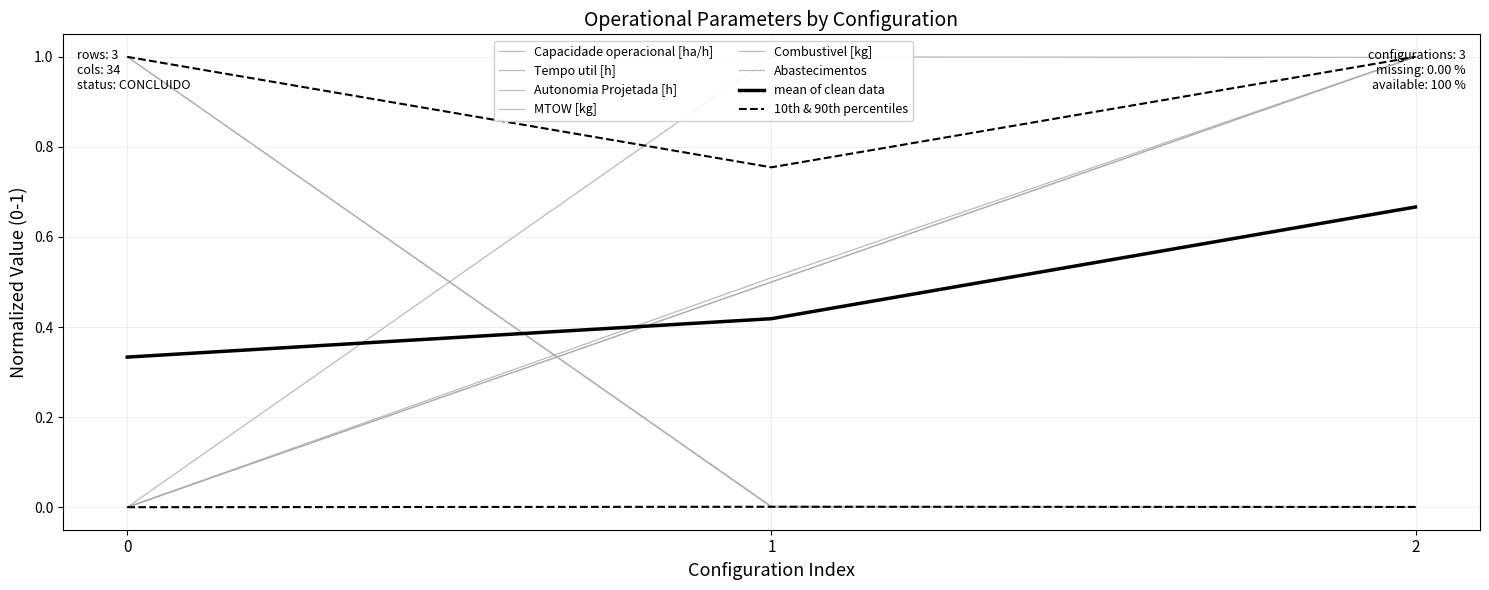

What is the spread (max minus min) of values at 0?

1.0